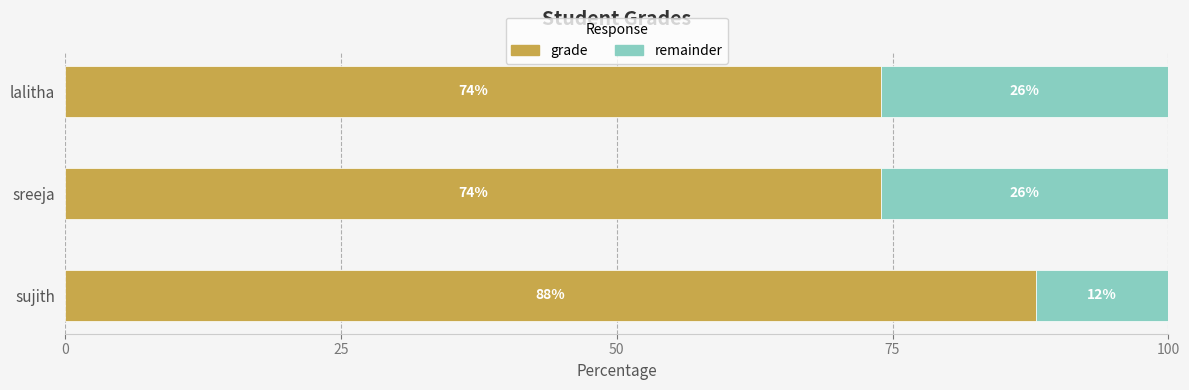

At which label does grade reach its peak?

sujith